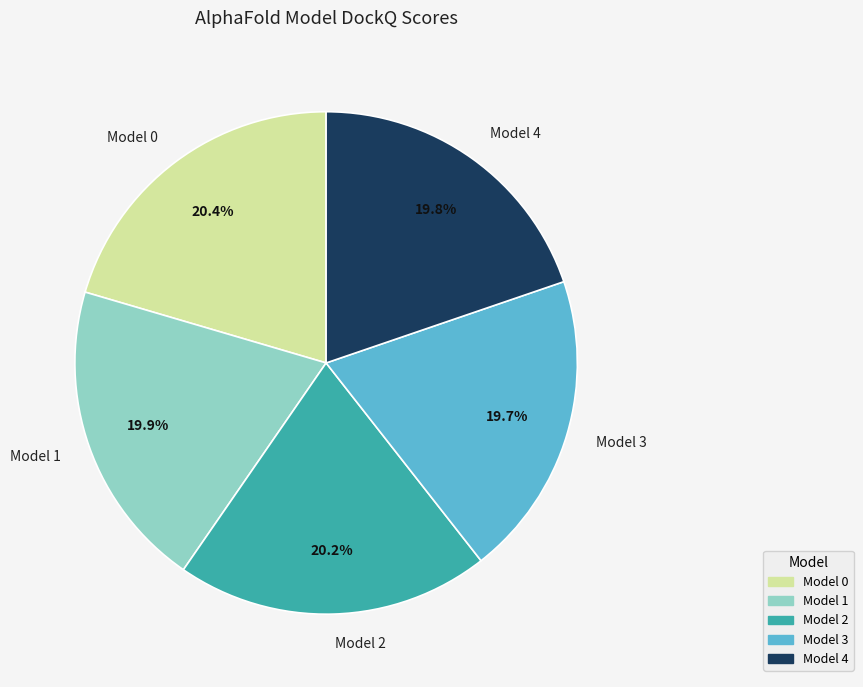

Between Model 3 and Model 0, which is larger?

Model 0